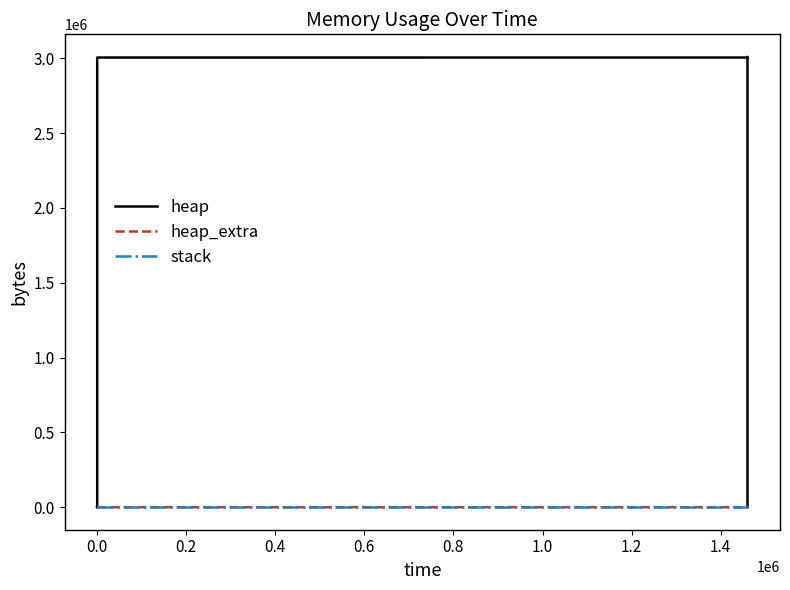

Is it true that heap_extra equals 16 at 0.4?

False